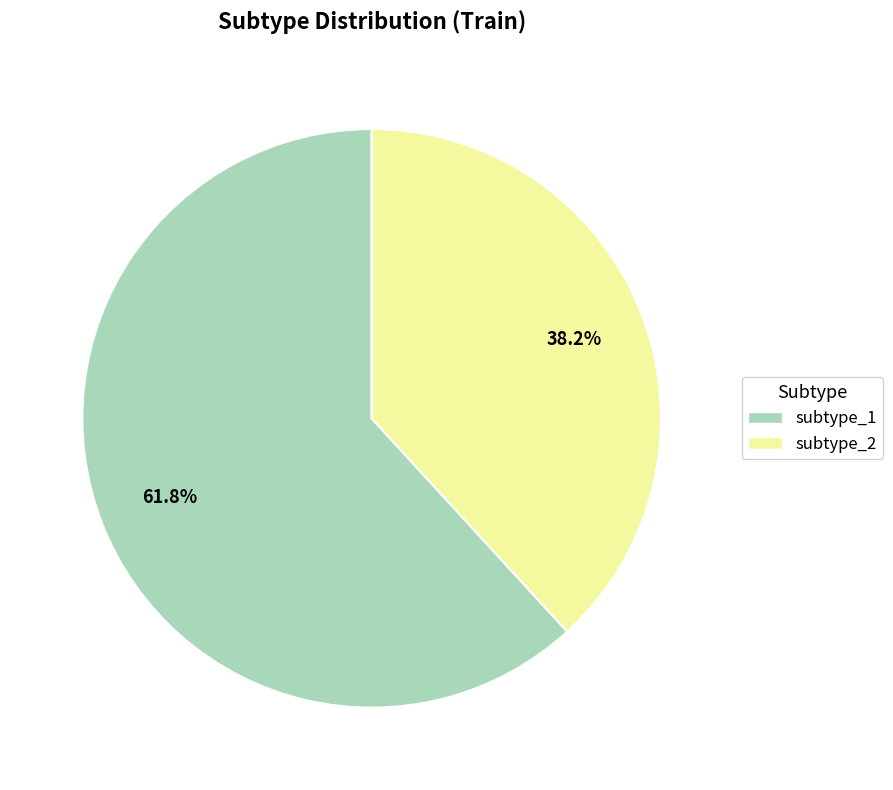

What is the largest slice in the pie chart?

subtype_1